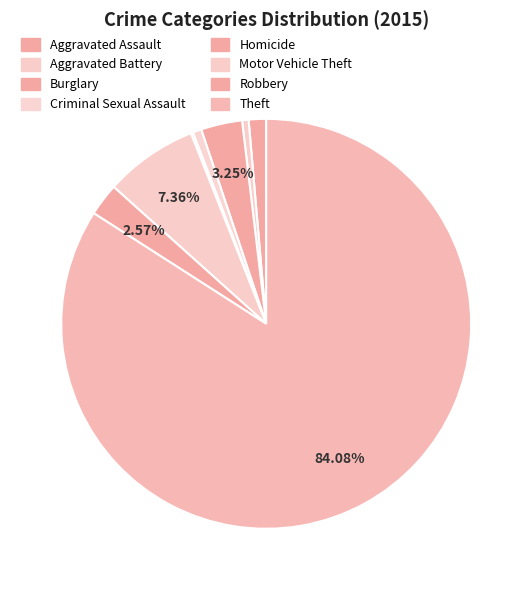

Which category has the smallest portion of the pie?

Homicide